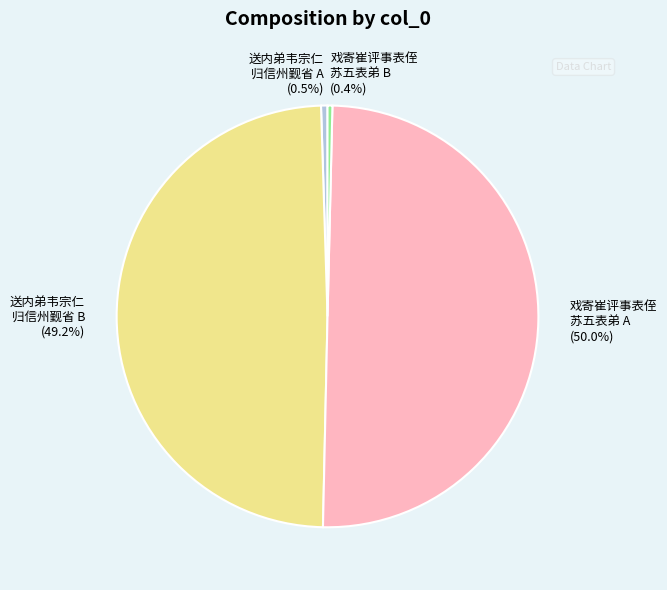

Does 戏寄崔评事表侄 苏五表弟 B (0.4%) account for over 50% of the chart?

No